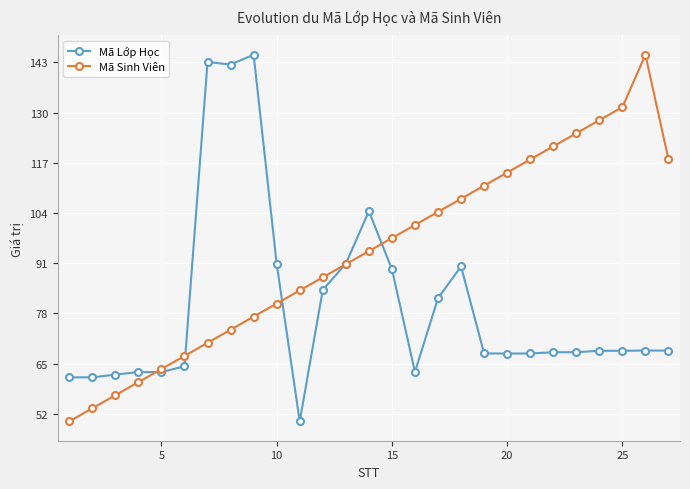

List the series in order of their overall mean, lowest first.

Mã Lớp Học, Mã Sinh Viên